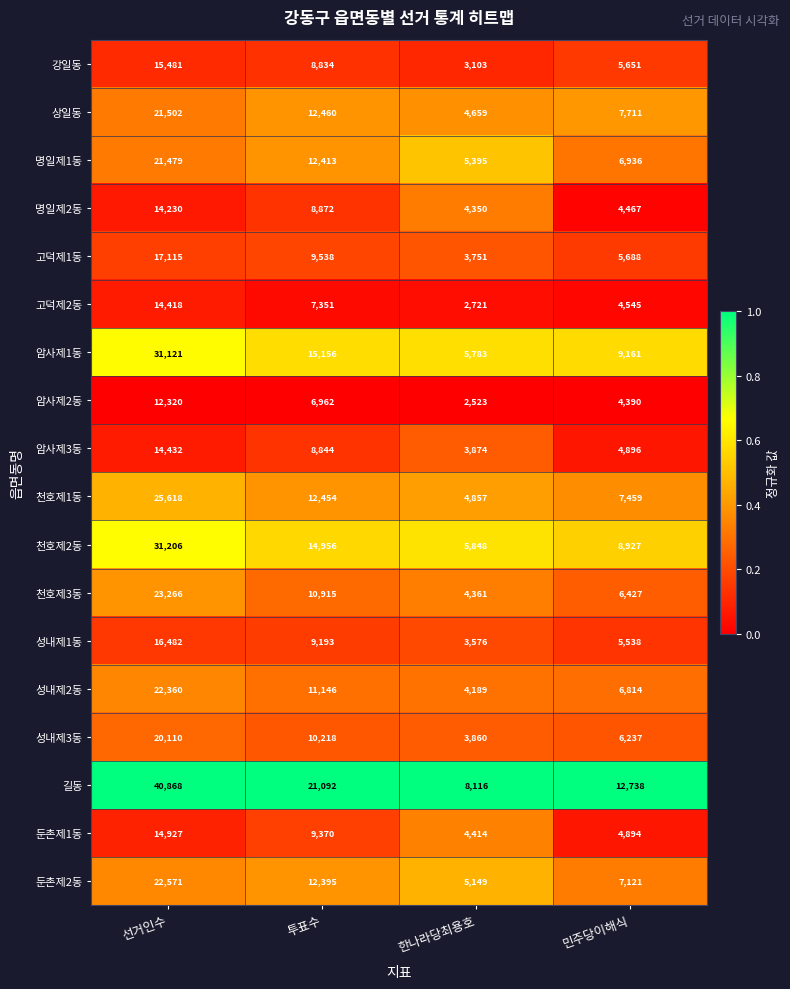

What is the total value across all series at 투표수?

202169